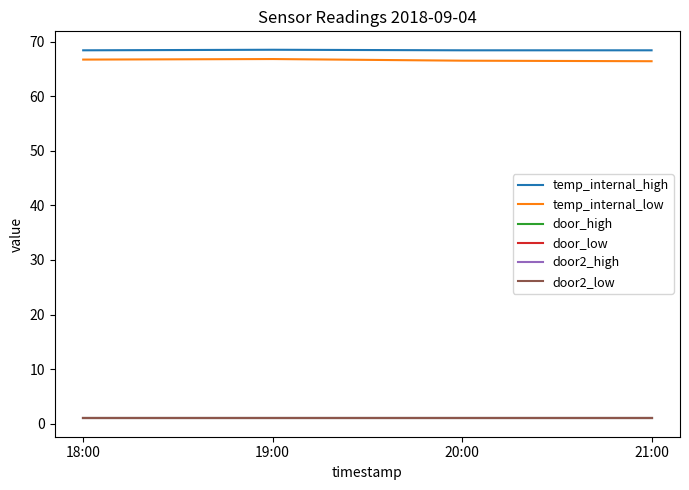

The value of door_low at 21:00 is 1.0. True or false?

True